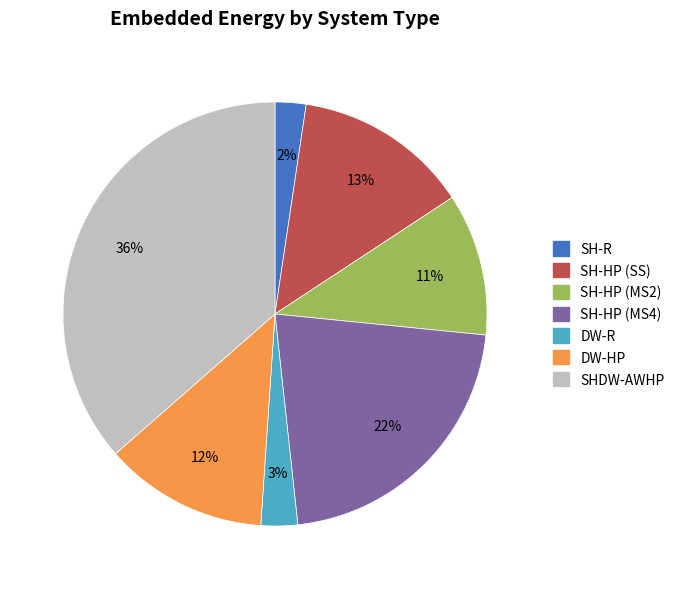

What percentage is the SH-HP (MS2) slice, to the nearest percent?

11%